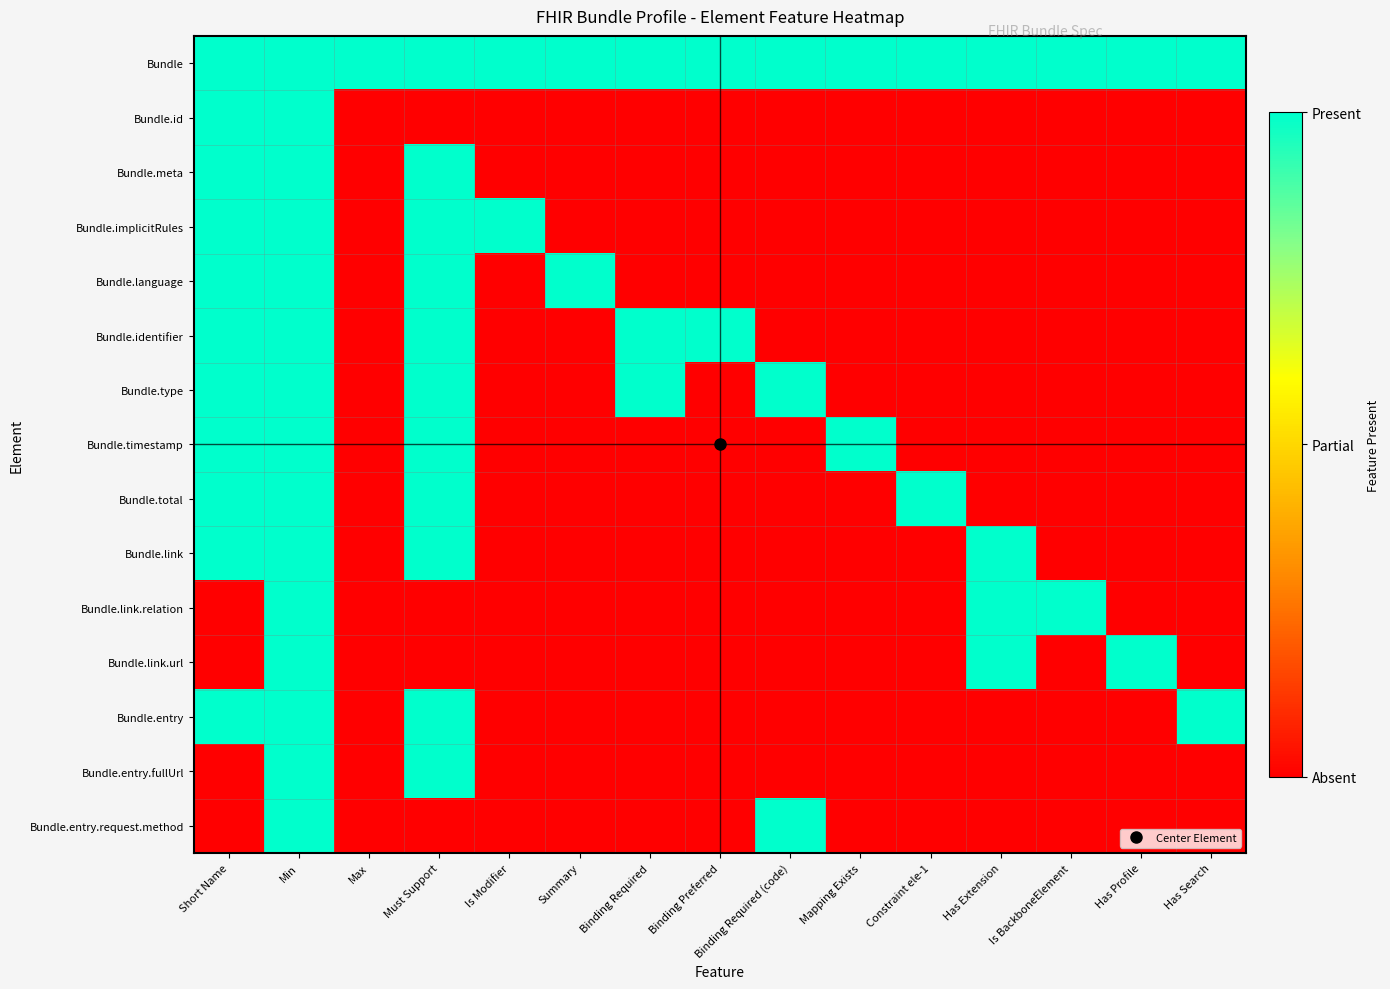

Which has a higher value, Binding Preferred or Constraint ele-1?

Binding Preferred